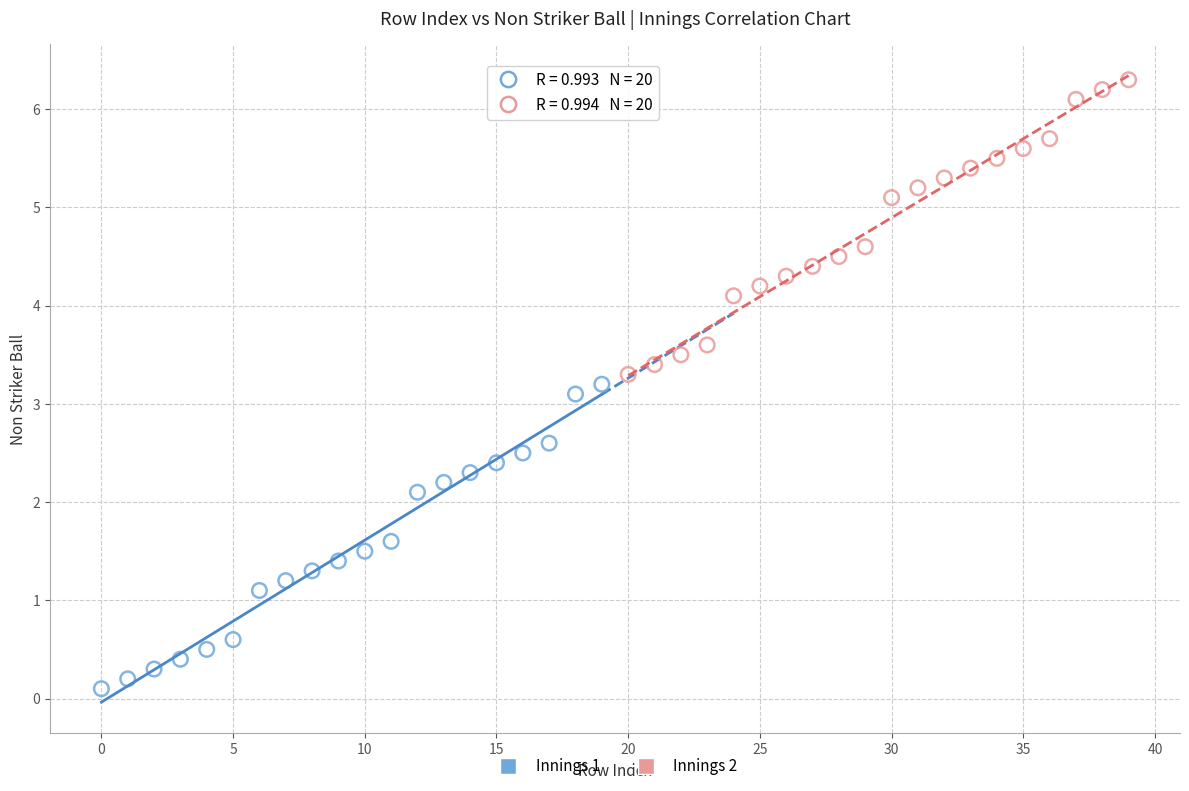

Which series has the widest spread of Y values?

Innings 1